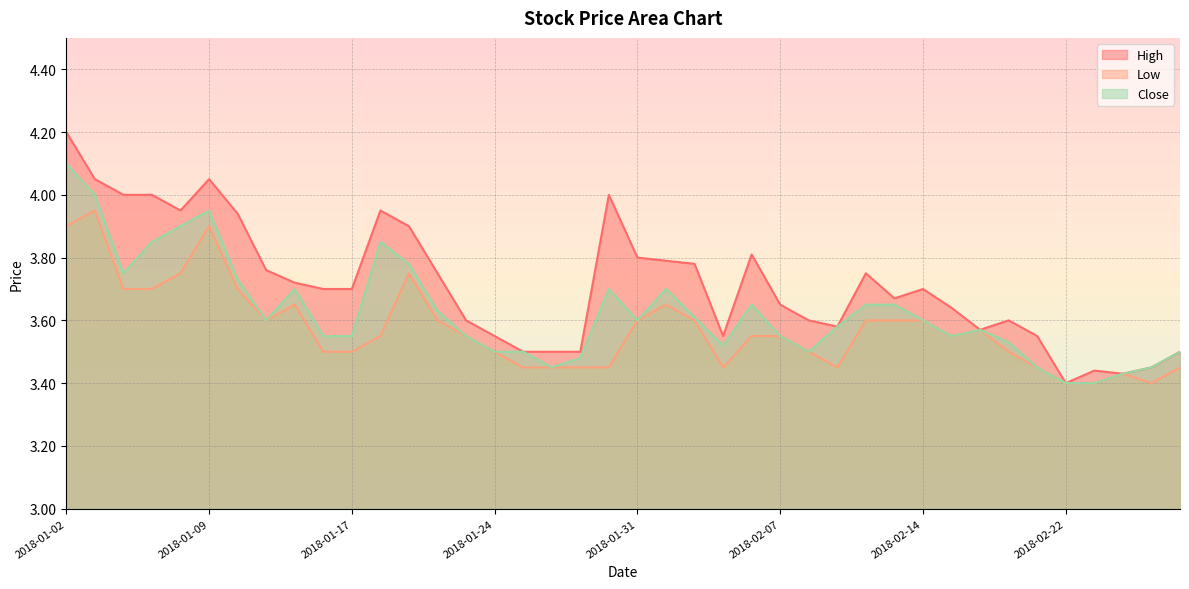

How many interior local peaks does the Low series have?

7